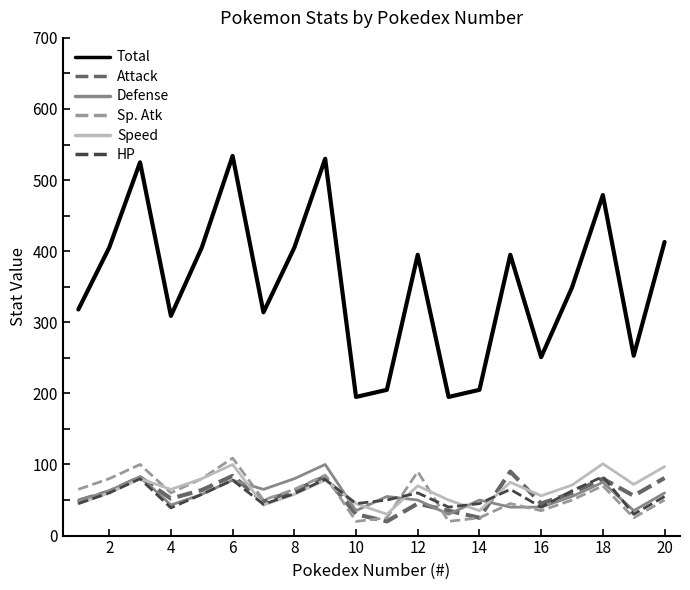

Count the number of categories in the chart.

20